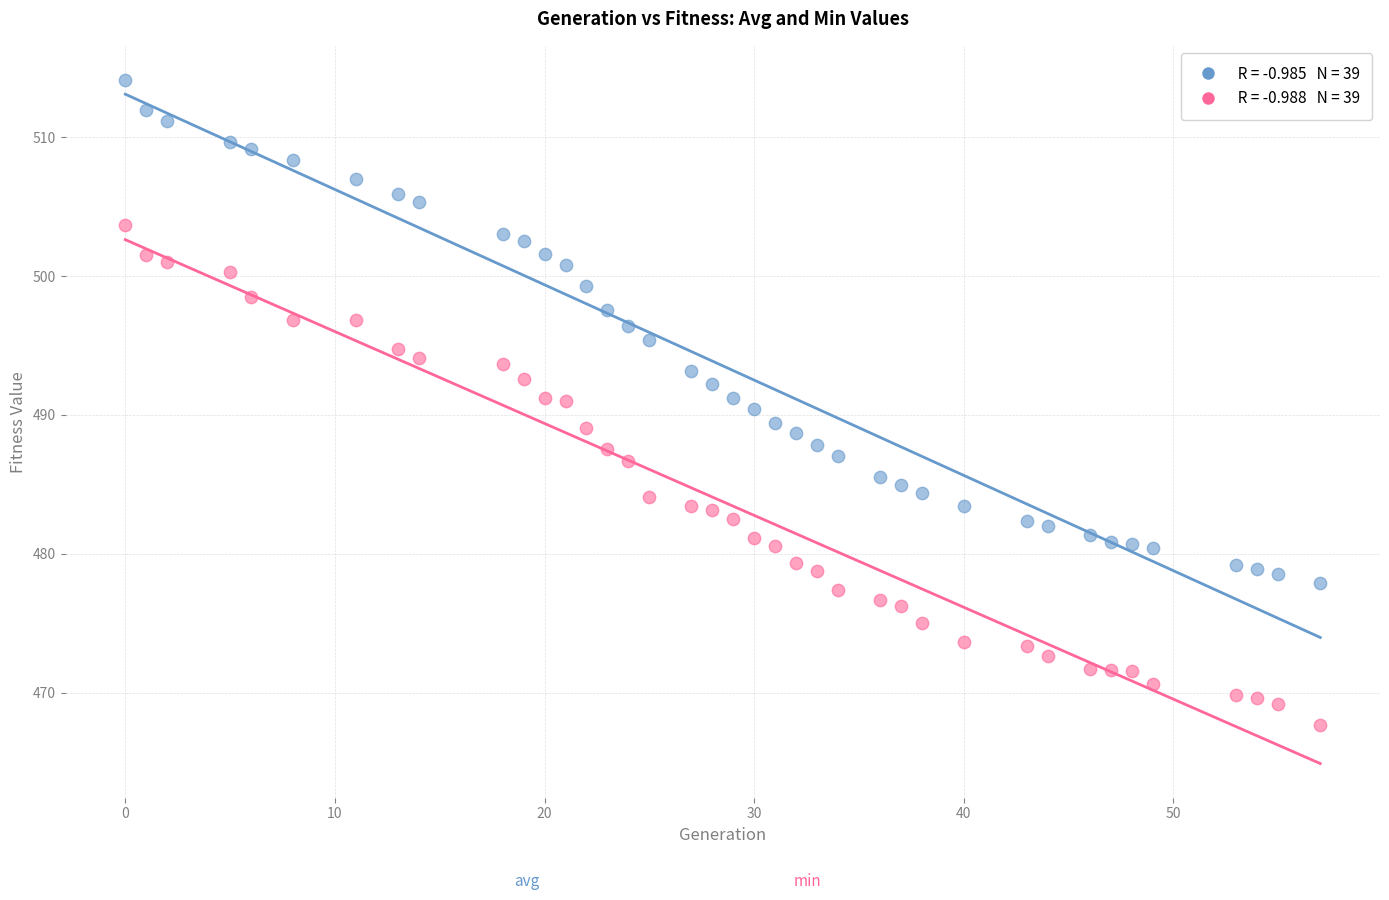

Across all data points, what is the range of Y values (max minus min)?

46.5